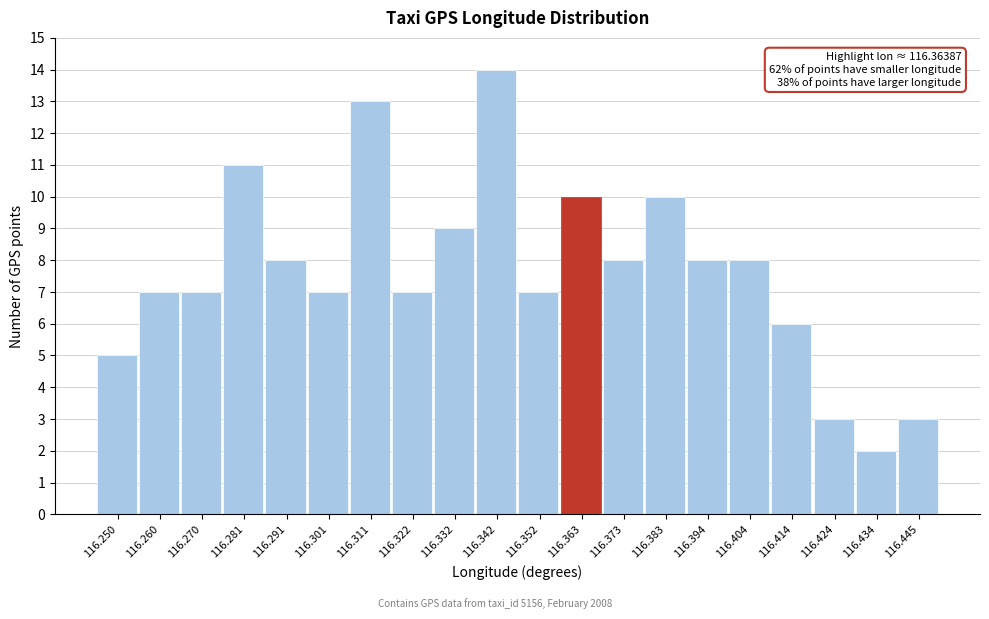

Reading right to left, list all the values displayed in this chart.

116.445=3	116.434=2	116.424=3	116.414=6	116.404=8	116.394=8	116.383=10	116.373=8	116.363=10	116.352=7	116.342=14	116.332=9	116.322=7	116.311=13	116.301=7	116.291=8	116.281=11	116.270=7	116.260=7	116.250=5